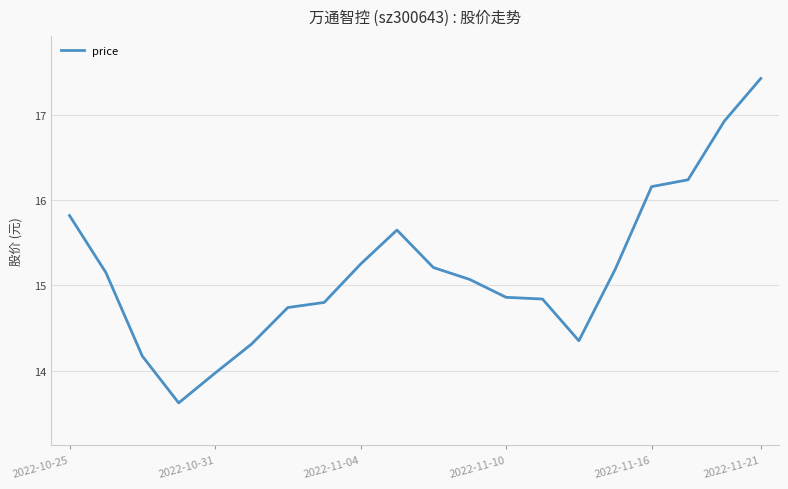

What is the smallest value displayed?

13.6